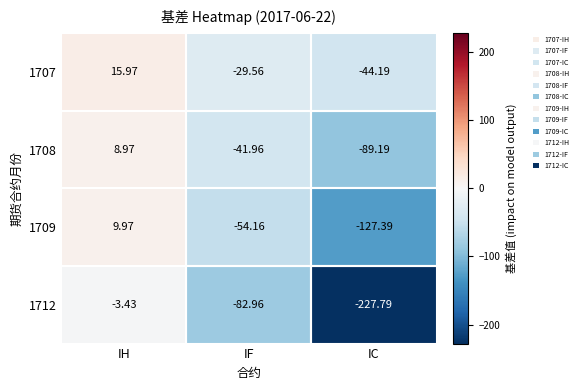

At which label is 1712 closest to -115?

IF